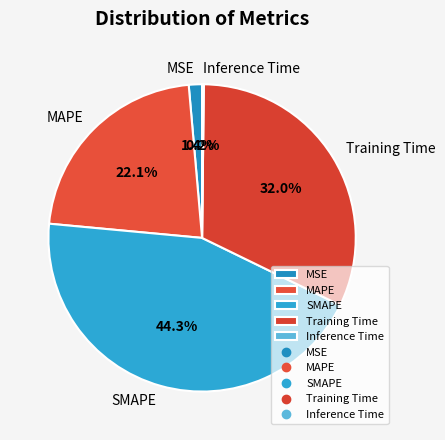

Which category has the biggest portion of the pie?

SMAPE